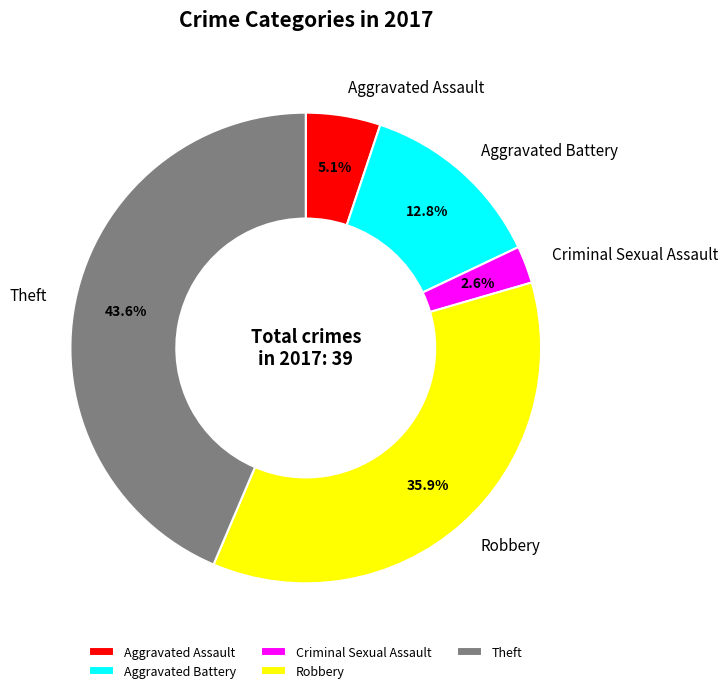

To the nearest percent, what is the average slice percentage?

20%